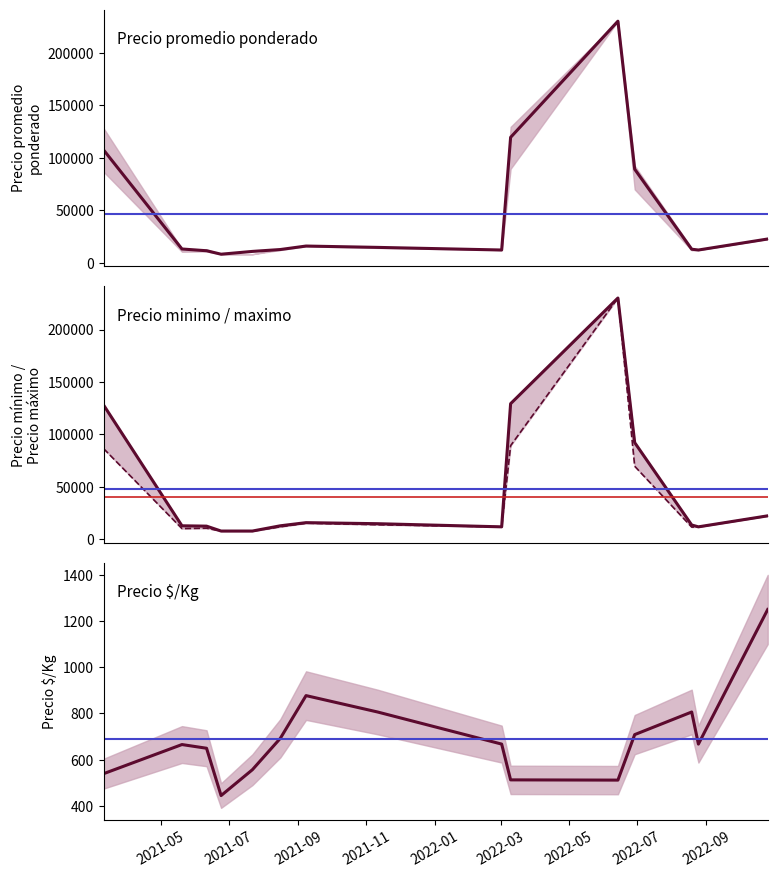

Is it true that Precio $/Kg equals 335 at 2022-09?

False